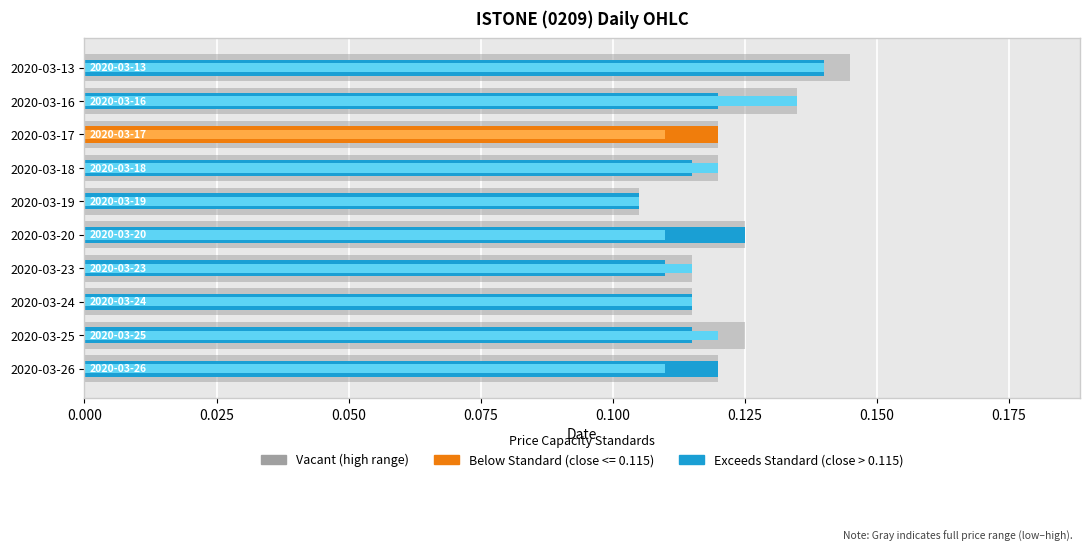

Which series has the widest spread of values?

close